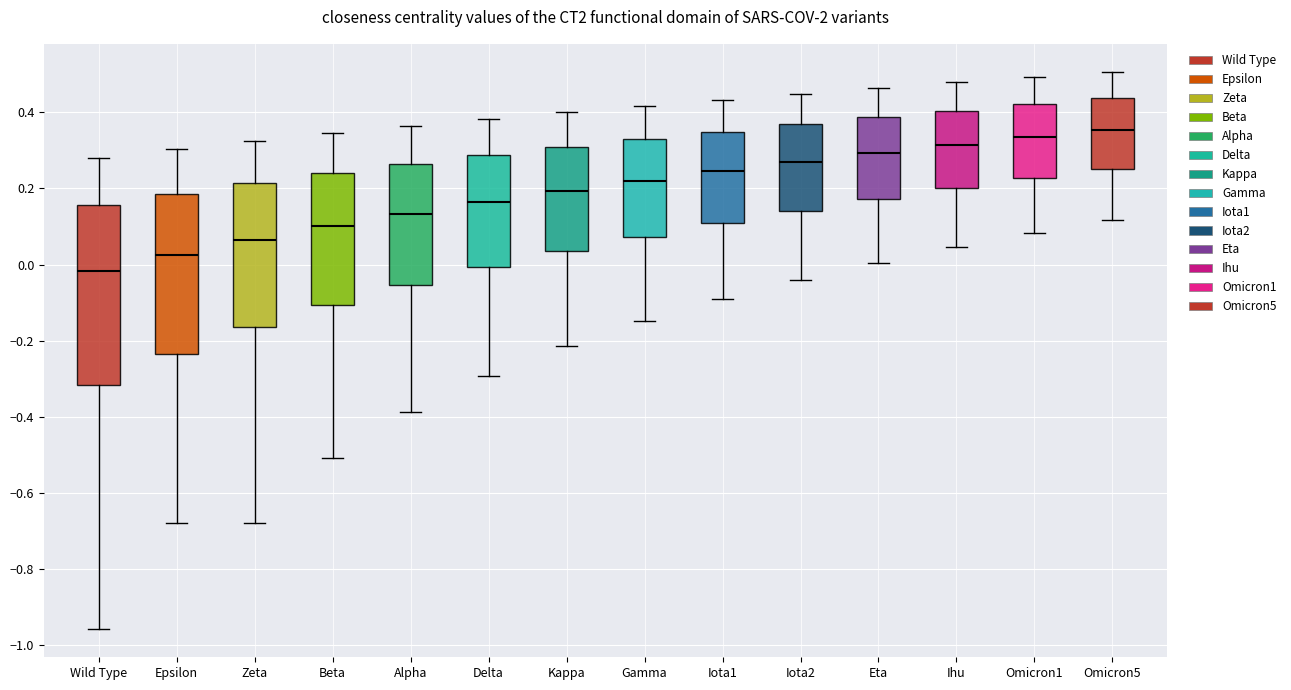

Reading left to right, transcribe this box plot: for each box, give where its median line is, the range the box spans, and where its two whiskers end, as read against the y-axis. The values are not printed on the chart, so give them approximately, as read against the axis.

Wild Type: median -0.02, box -0.32 to 0.16, whiskers -0.96 to 0.28
Epsilon: median 0.02, box -0.24 to 0.18, whiskers -0.68 to 0.30
Zeta: median 0.06, box -0.16 to 0.22, whiskers -0.68 to 0.32
Beta: median 0.10, box -0.10 to 0.24, whiskers -0.50 to 0.34
Alpha: median 0.14, box -0.06 to 0.26, whiskers -0.38 to 0.36
Delta: median 0.16, box 0.00 to 0.28, whiskers -0.30 to 0.38
Kappa: median 0.20, box 0.04 to 0.30, whiskers -0.22 to 0.40
Gamma: median 0.22, box 0.08 to 0.32, whiskers -0.14 to 0.42
Iota1: median 0.24, box 0.10 to 0.34, whiskers -0.10 to 0.44
Iota2: median 0.26, box 0.14 to 0.36, whiskers -0.04 to 0.44
Eta: median 0.30, box 0.18 to 0.38, whiskers 0.00 to 0.46
Ihu: median 0.32, box 0.20 to 0.40, whiskers 0.04 to 0.48
Omicron1: median 0.34, box 0.22 to 0.42, whiskers 0.08 to 0.50
Omicron5: median 0.36, box 0.26 to 0.44, whiskers 0.12 to 0.50